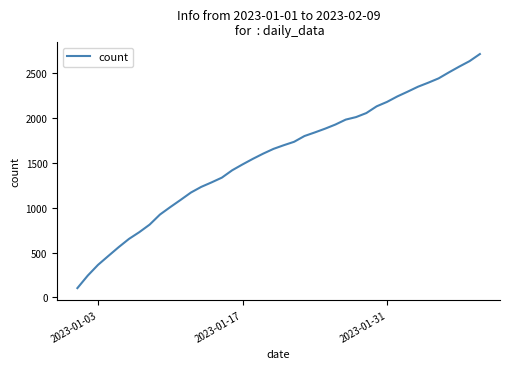

What is the maximum value shown in the chart?

2710